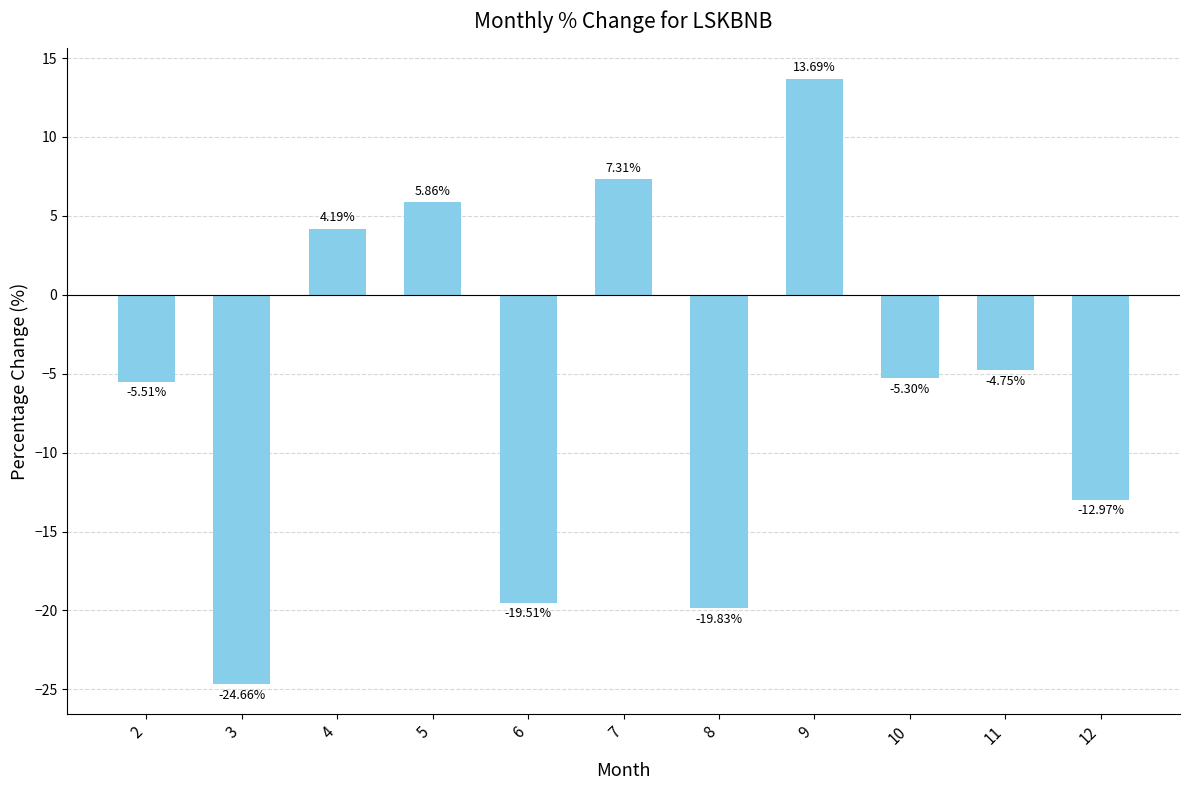

Rank the categories by value from lowest to highest.

3, 8, 6, 12, 2, 10, 11, 4, 5, 7, 9